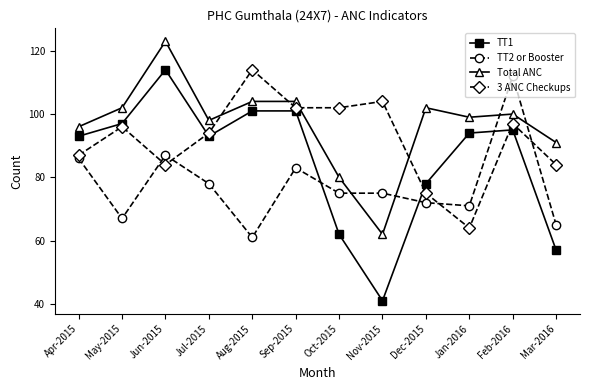

Where is the first local maximum for Total ANC?

Jun-2015